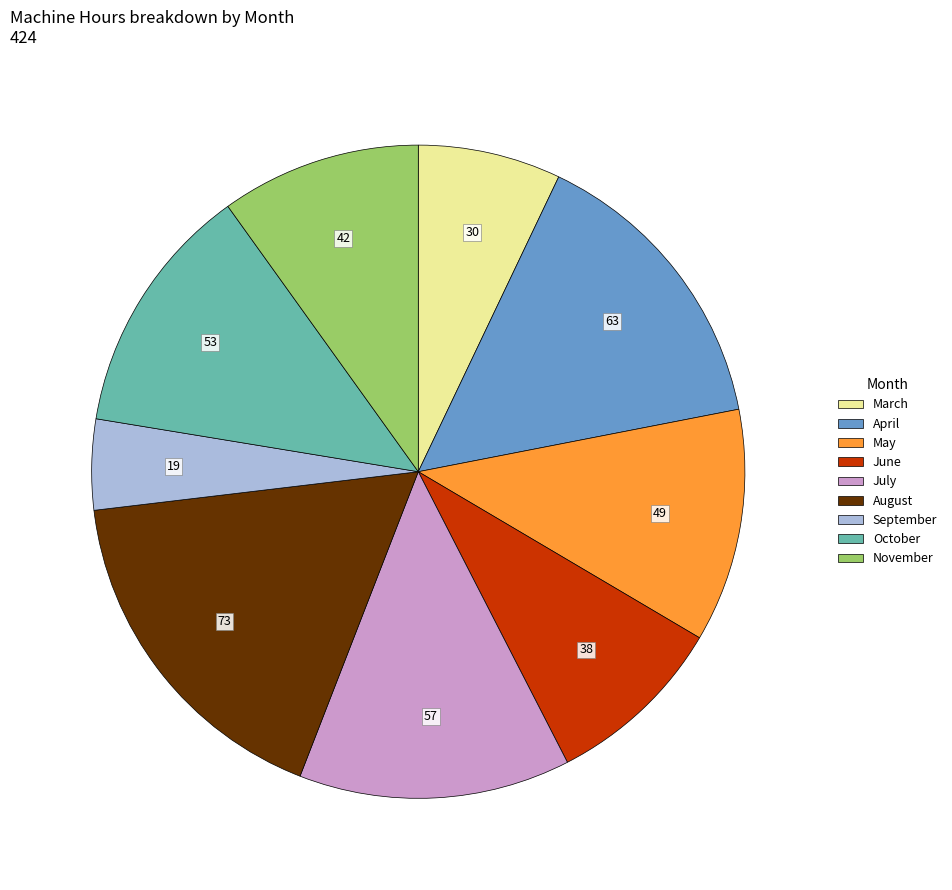

Do April and August together represent more than half of the pie?

No